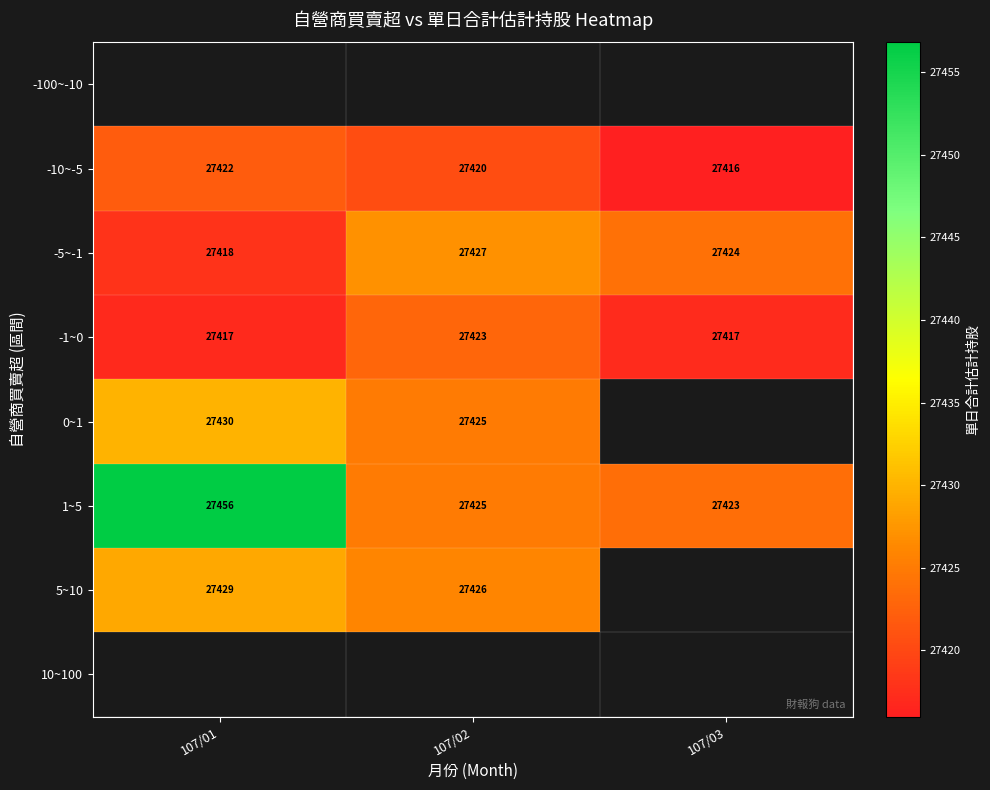

The -1~0 series shows 38106 at 107/01. True or false?

False